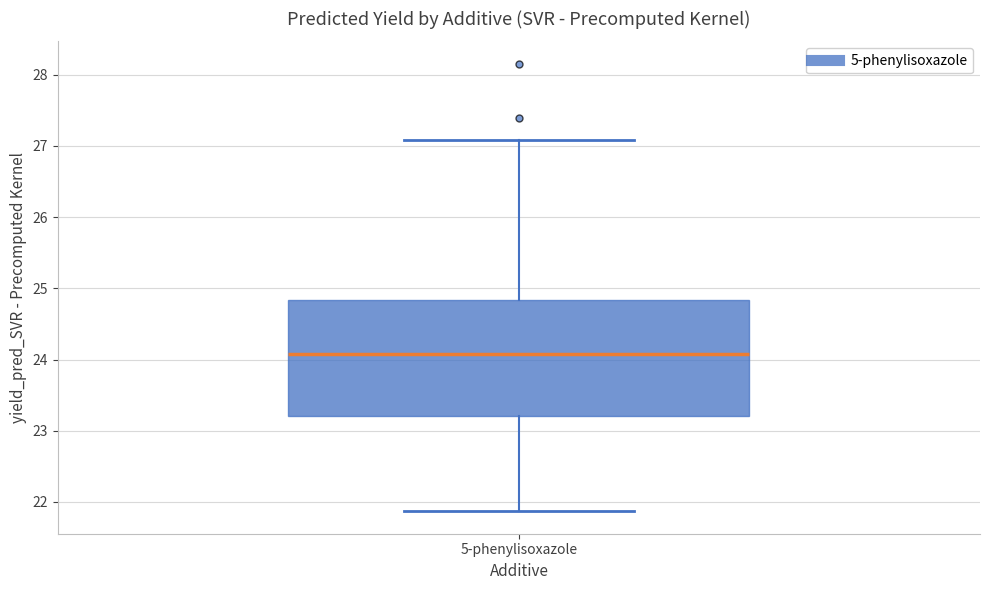

Where does the median line of the box for 5-phenylisoxazole sit on the y-axis? The values are not printed on the chart, so give them approximately, as read against the axis.

24.1